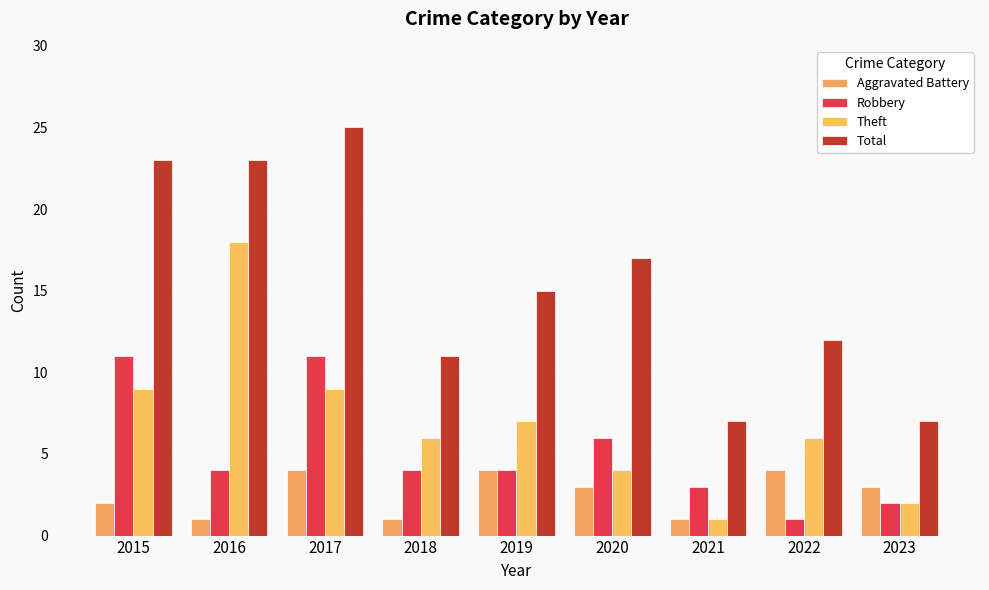

How many distinct data groups are displayed?

4